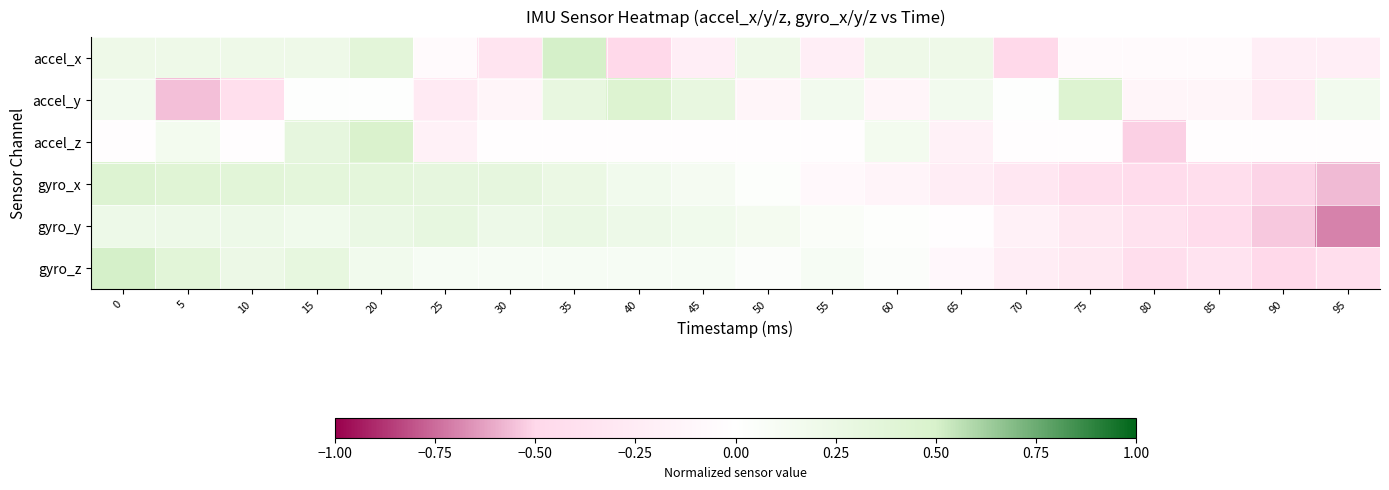

At which category is the sum across all series the highest?

20